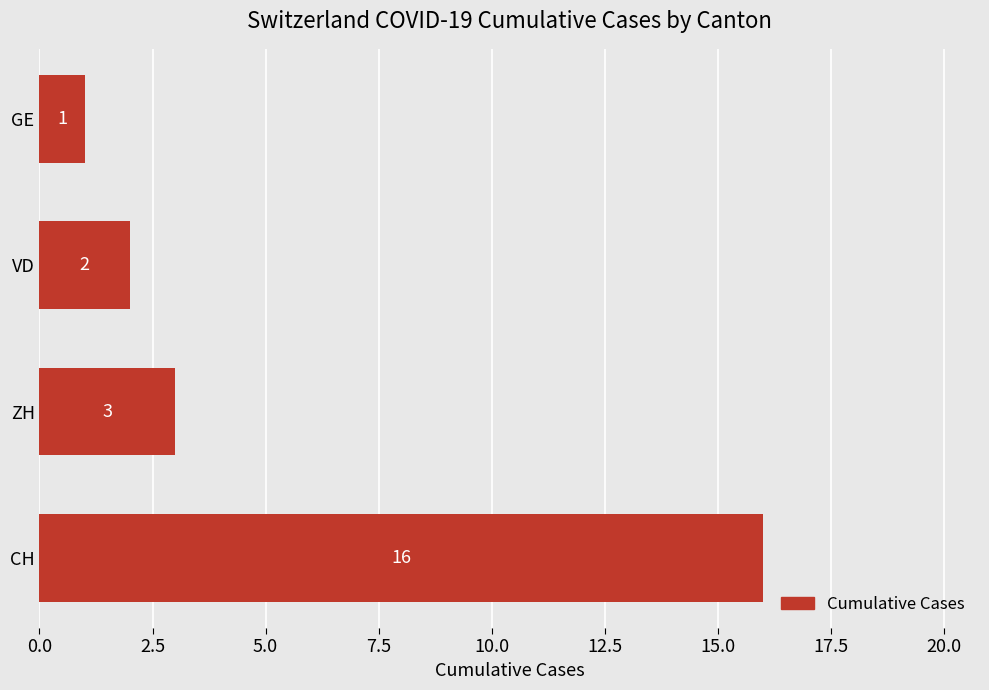

Reading top to bottom, what are all the values shown in this chart?

1	2	3	16